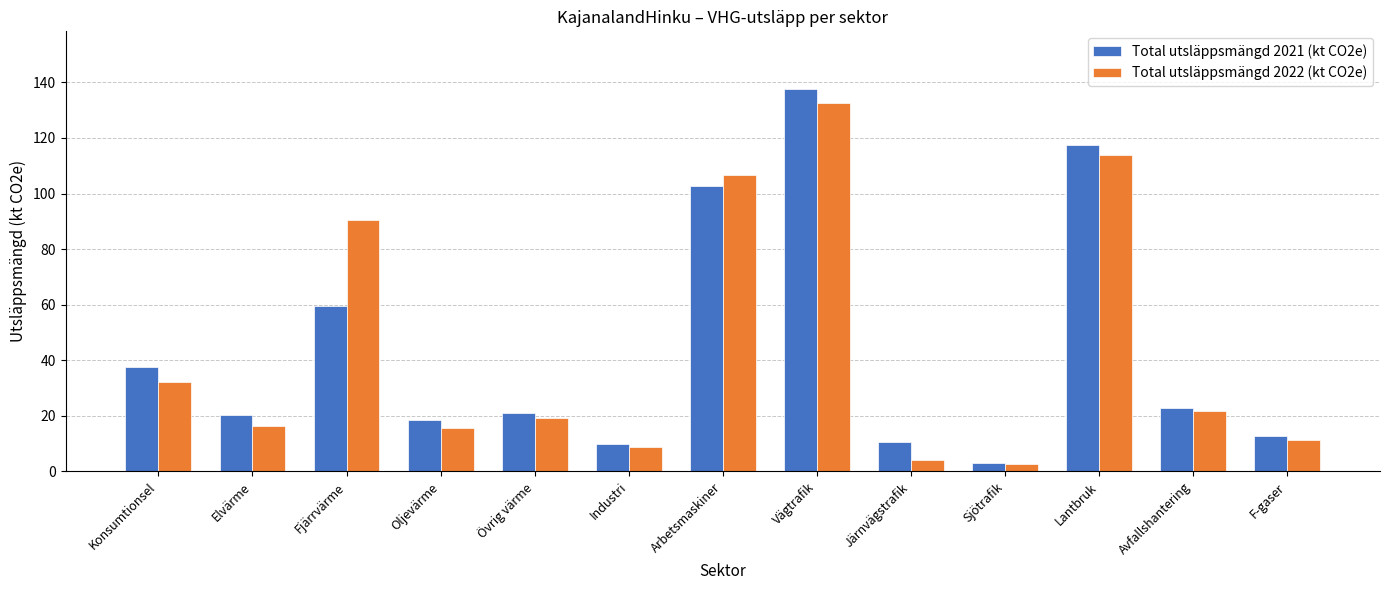

At which category is the sum across all series the highest?

Vägtrafik